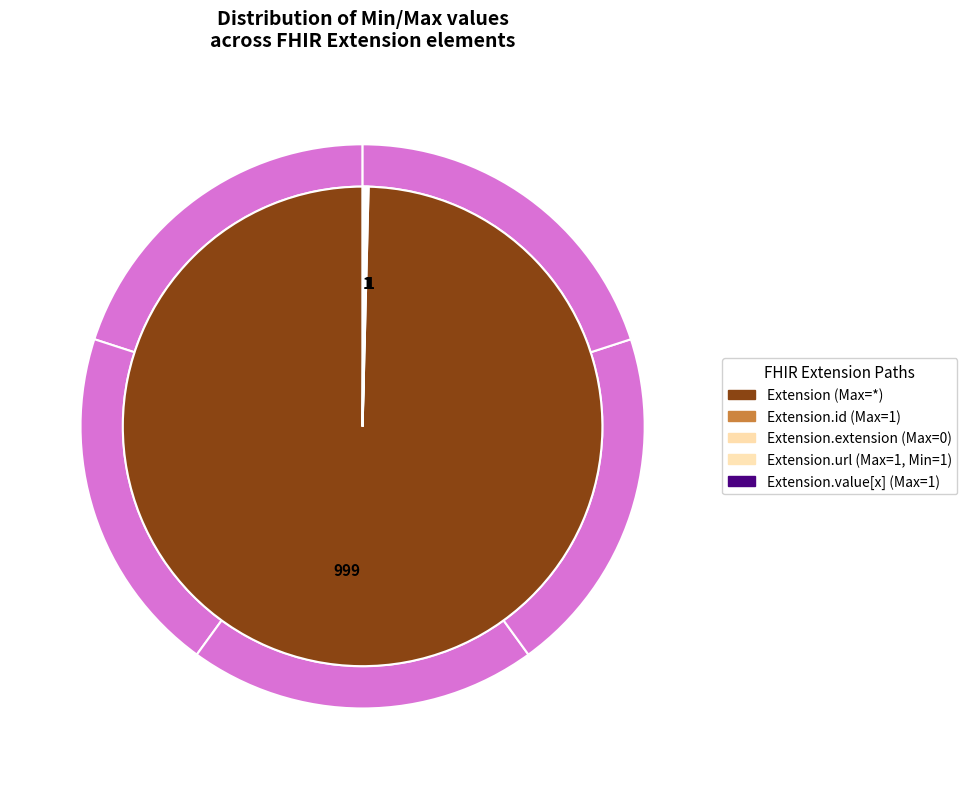

How many slices are in this pie chart?

5